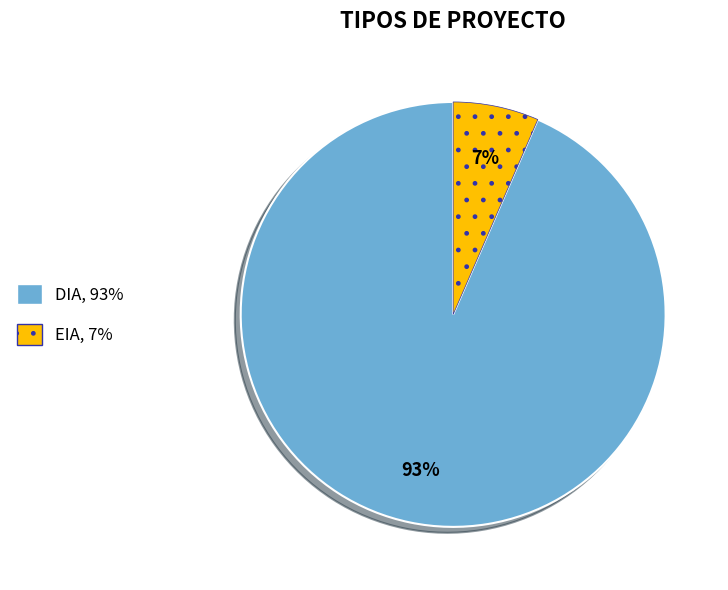

Is the sum of DIA and EIA greater than half?

Yes